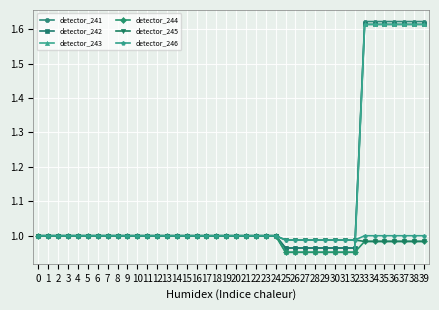

The value of detector_245 at 4 is 1.0. True or false?

True